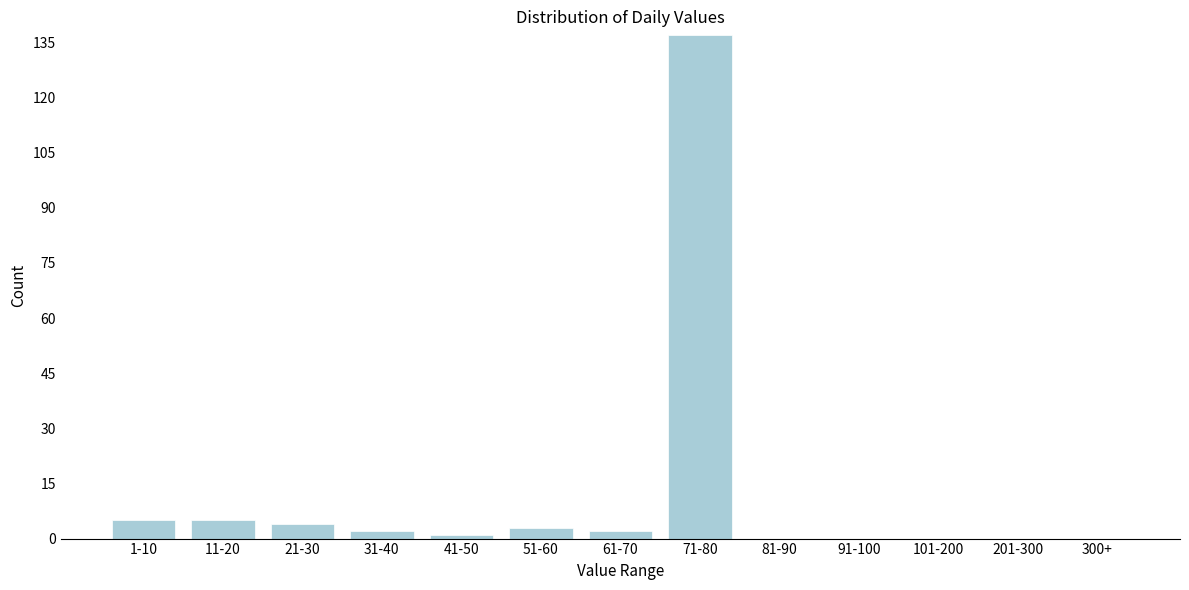

Reading left to right, list all the values displayed in this chart.

1-10=5	11-20=5	21-30=4	31-40=2	41-50=1	51-60=3	61-70=2	71-80=137	81-90=0	91-100=0	101-200=0	201-300=0	300+=0